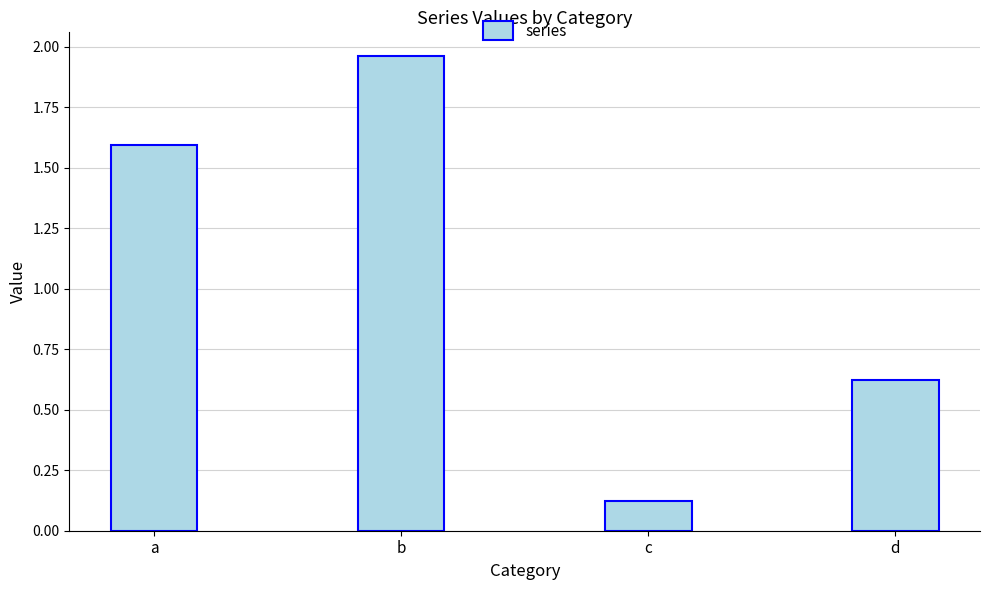

Are the bars grouped side by side (vs. stacked)?

No